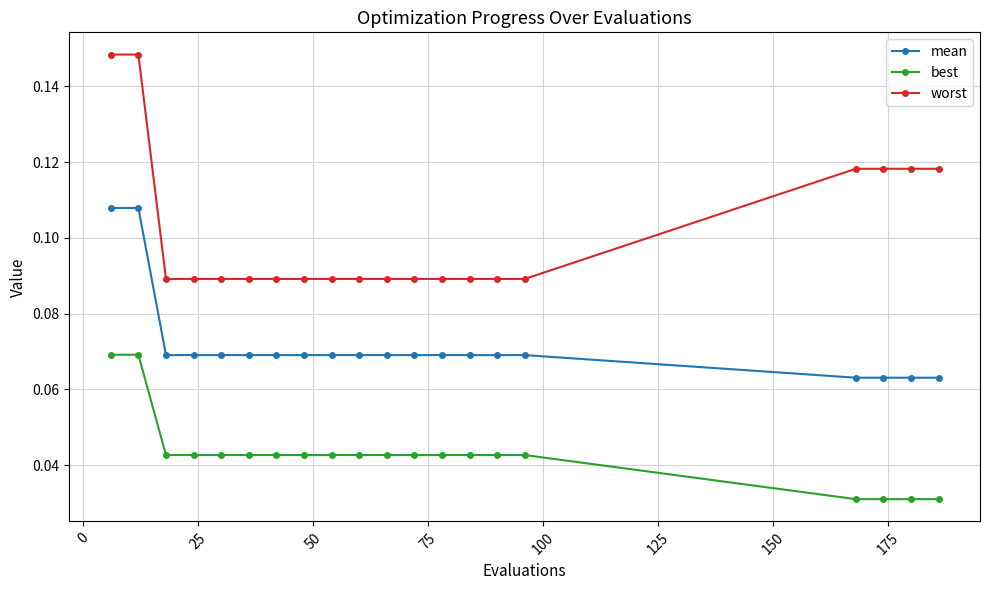

Rank the series by their maximum value, from lowest to highest.

best, mean, worst